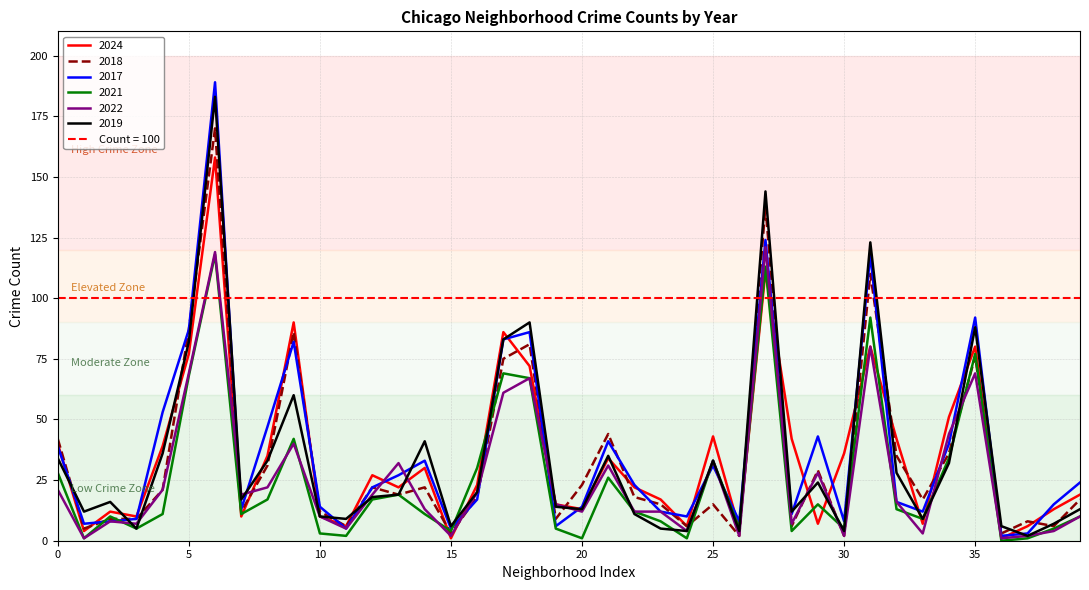

The value of 2017 at 15 is 5. True or false?

True